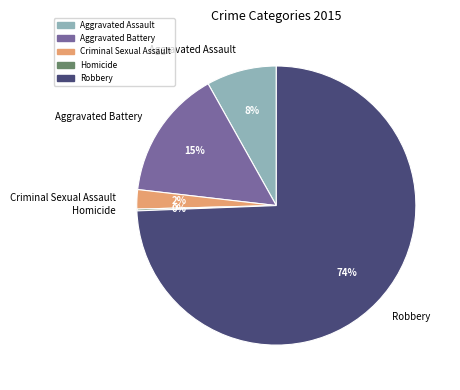

Which category has the biggest portion of the pie?

Robbery